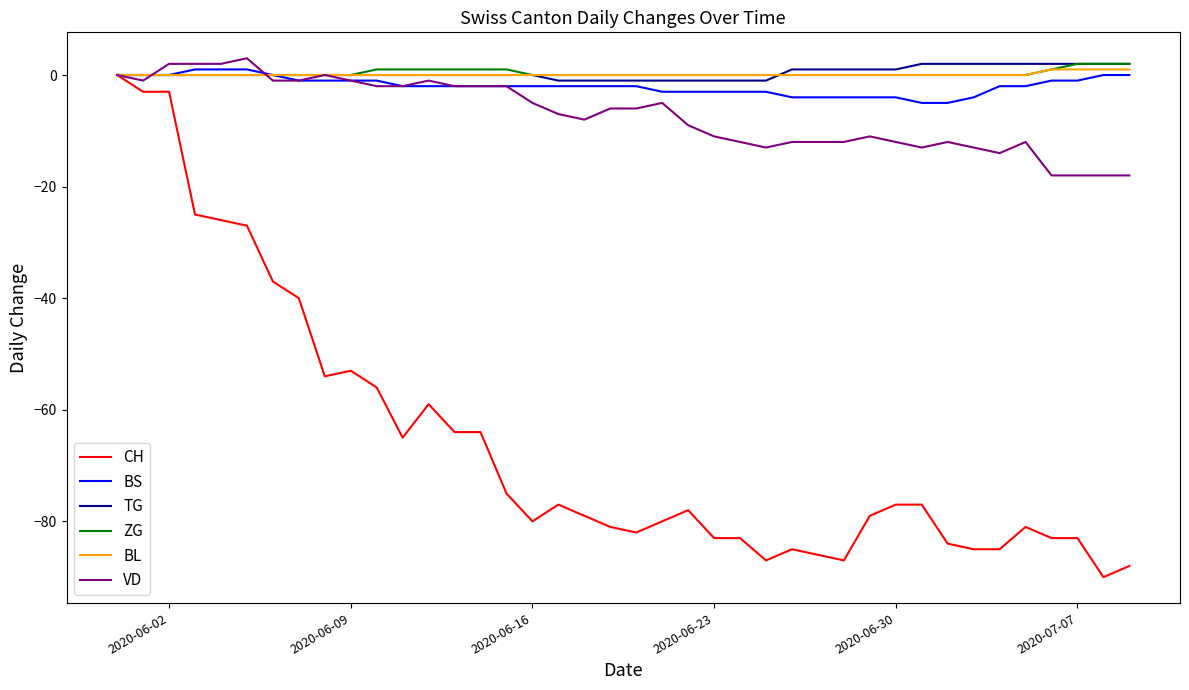

Which series has the widest spread of values?

CH